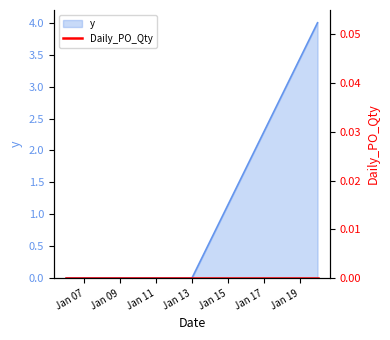

Which label corresponds to the largest value in the chart?

2025-01-20